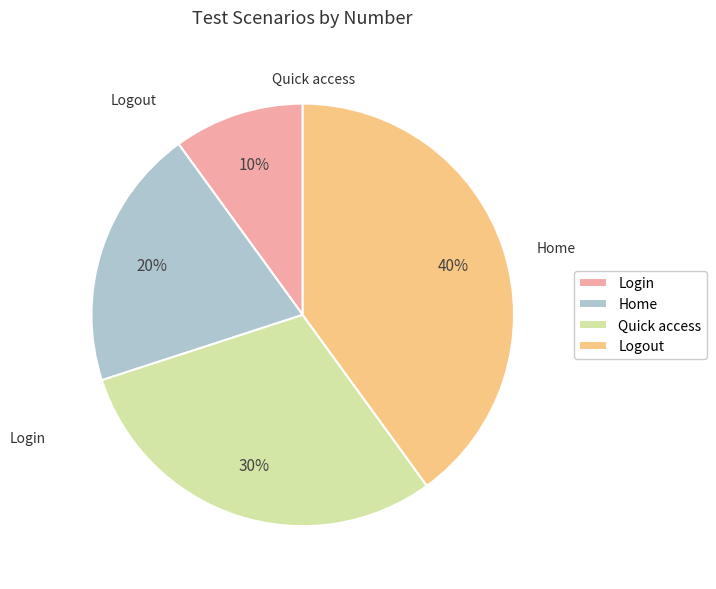

Does Logout account for over 50% of the chart?

No